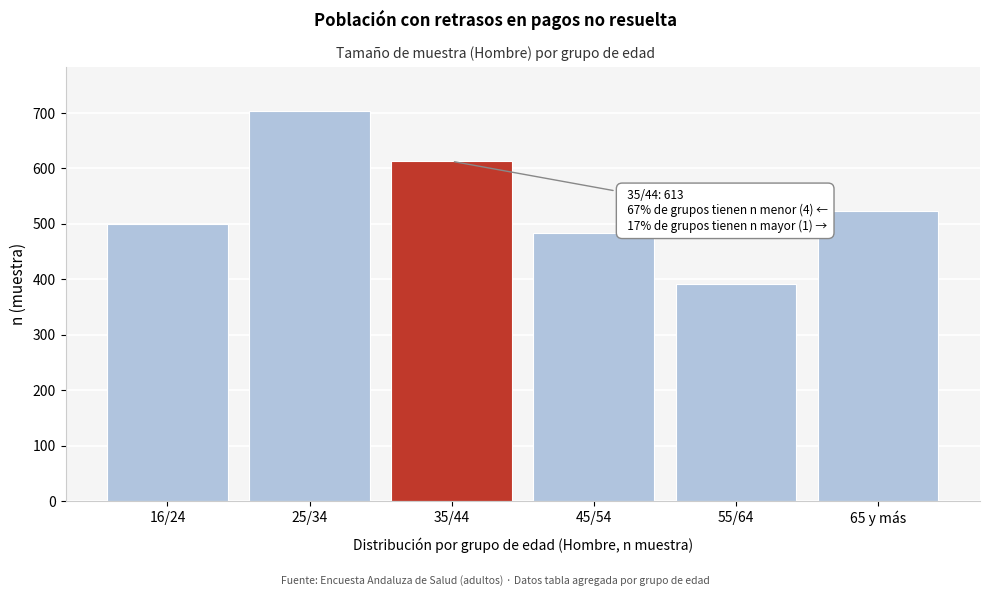

Reading left to right, what are all the values shown in this chart?

499	703	613	484	392	523